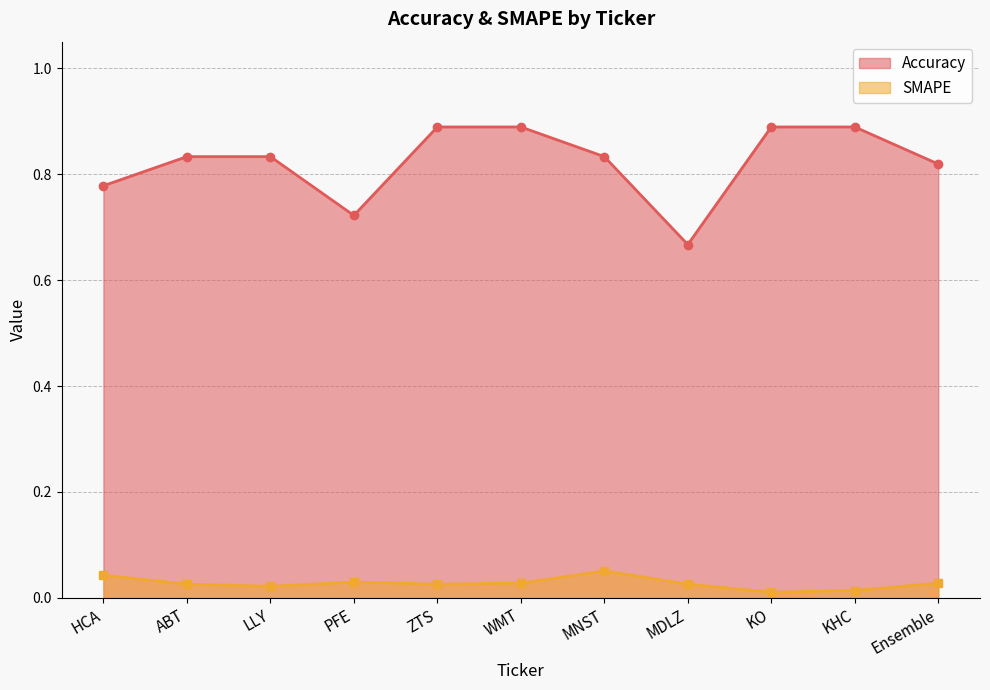

What is the approximate value of Accuracy at MDLZ?

0.7